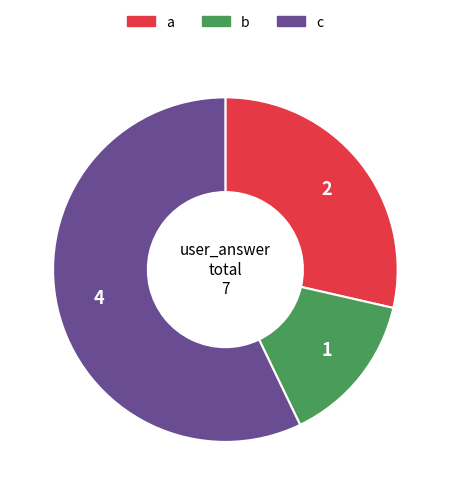

The a slice represents 29% of the pie. True or false?

True